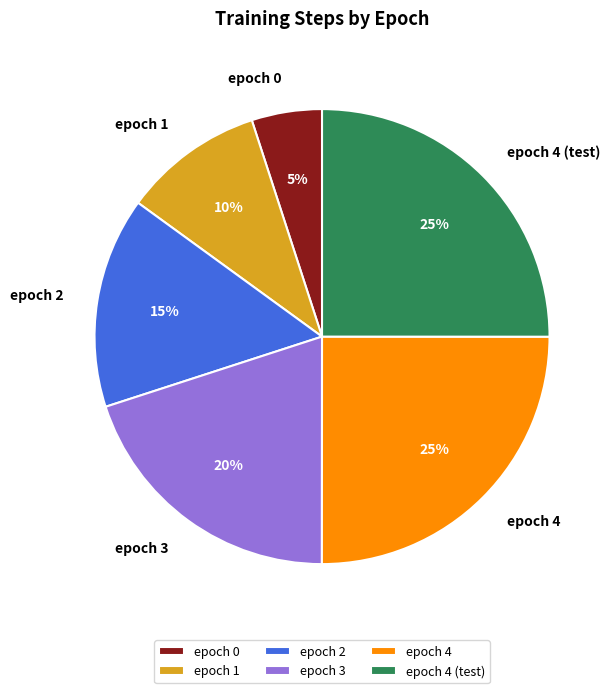

To the nearest percent, what portion does epoch 2 represent?

15%